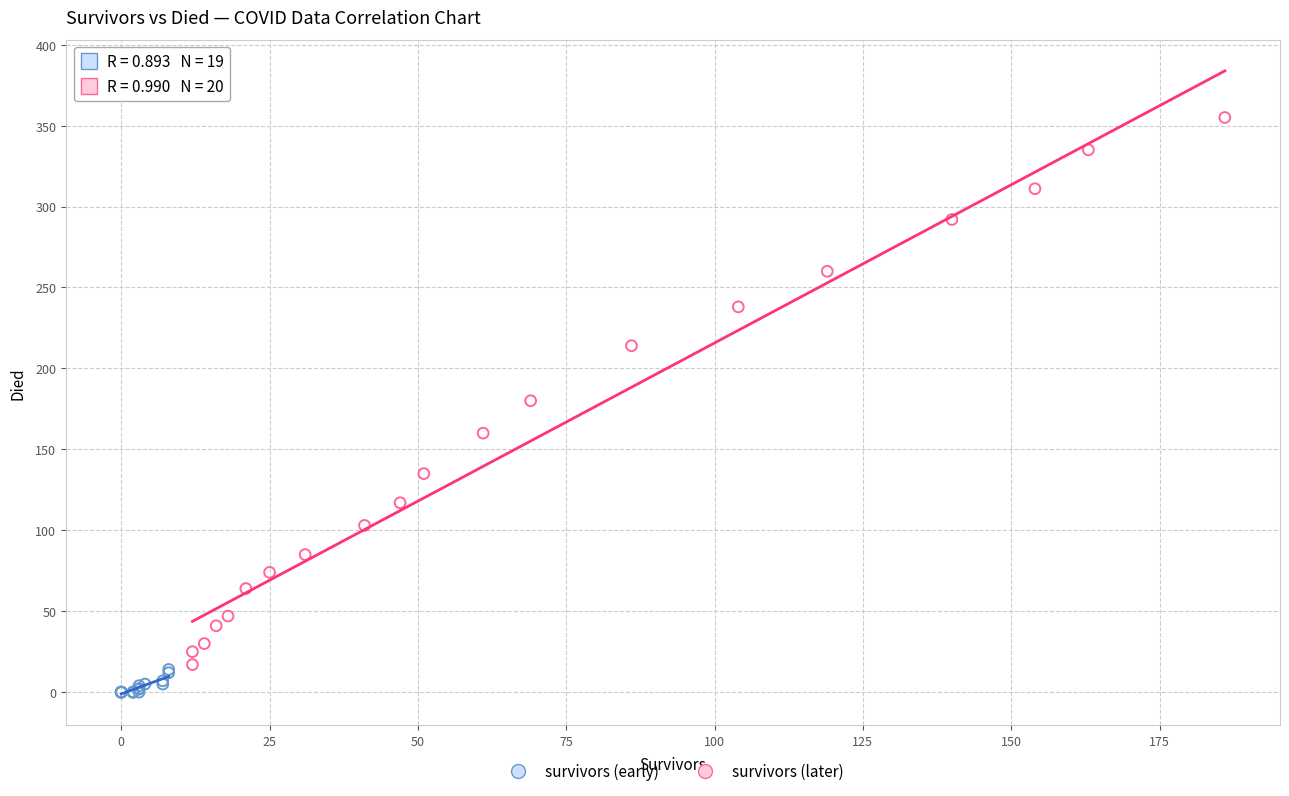

Which series reaches the maximum Y coordinate?

survivors (later)